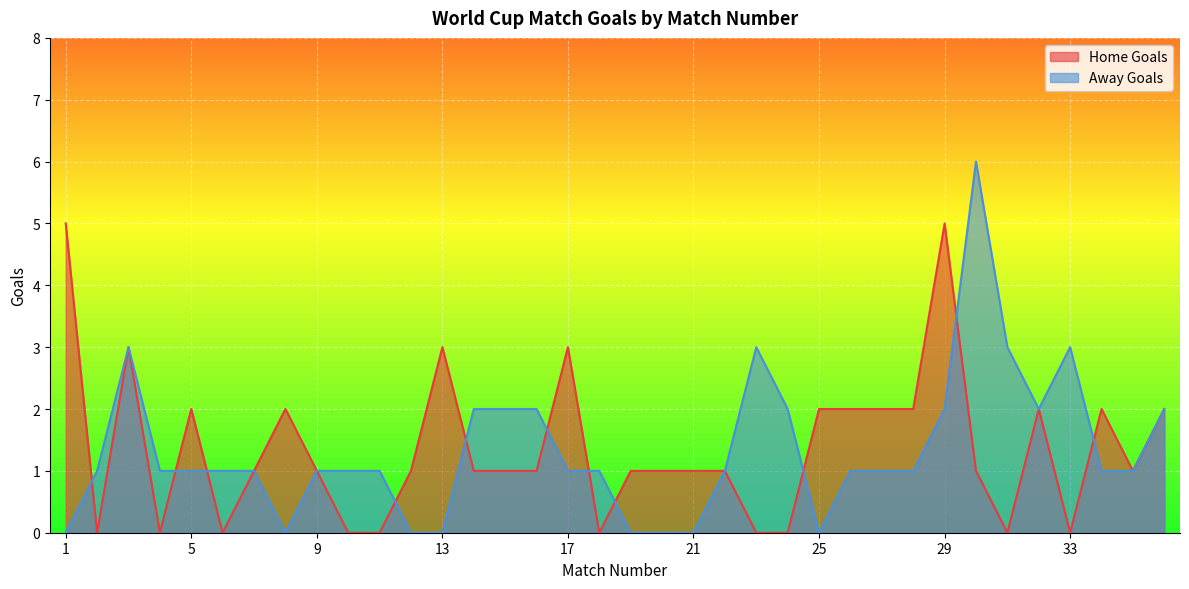

Read the Away Goals value at 9.

1